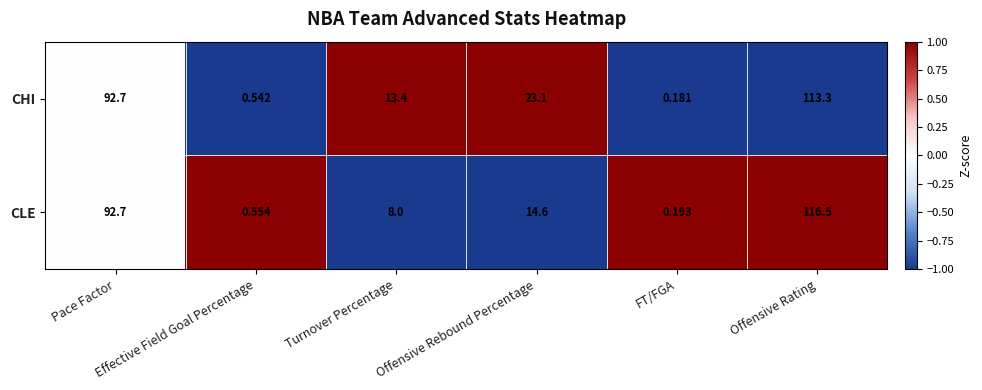

Which series has the widest spread of values?

CLE